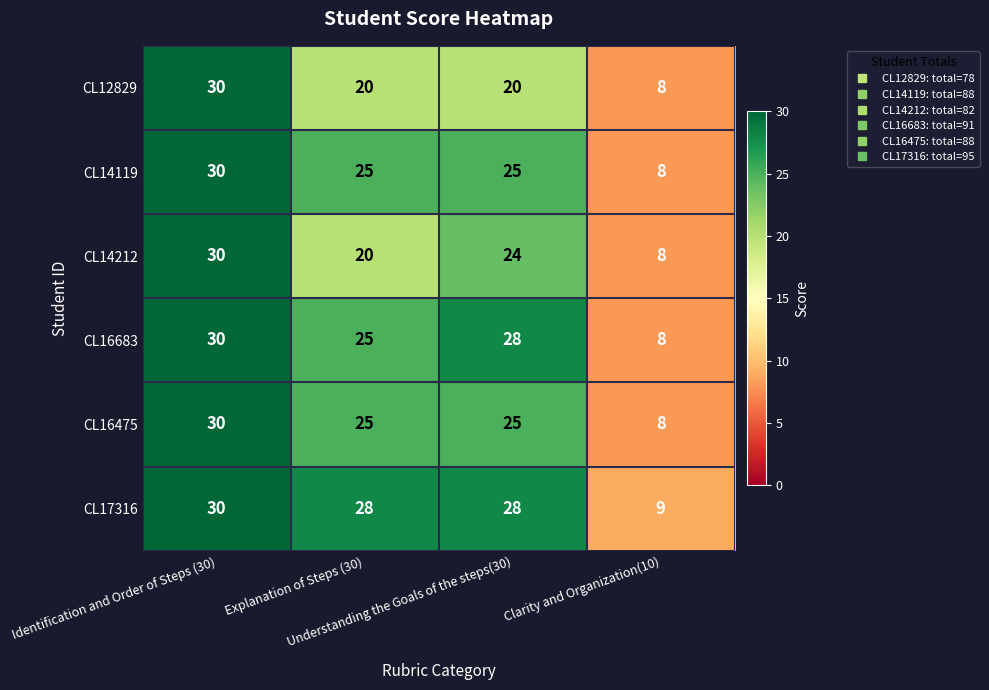

What is the sum of all CL16475 values?

88